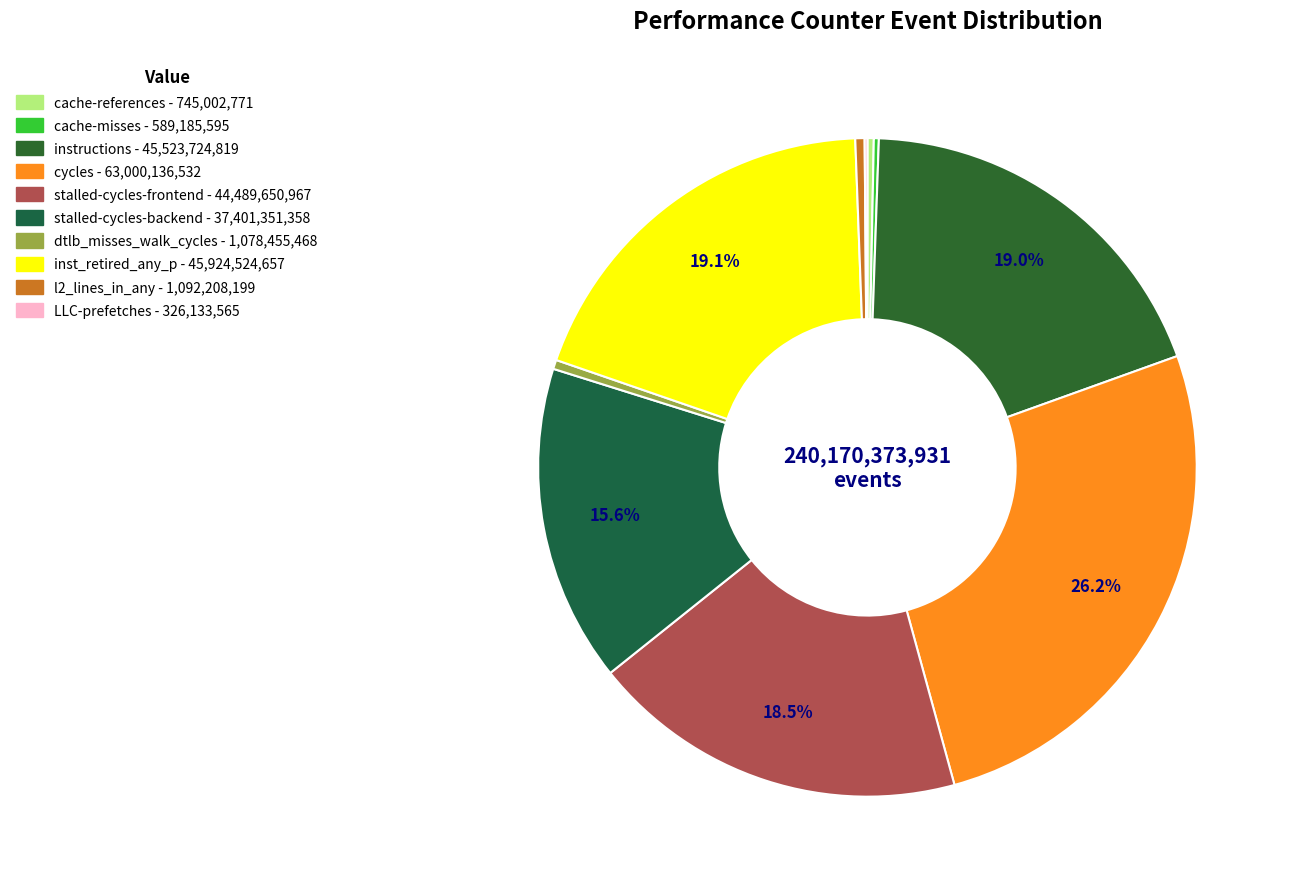

What portion of the pie excludes LLC-prefetches?

99.9%